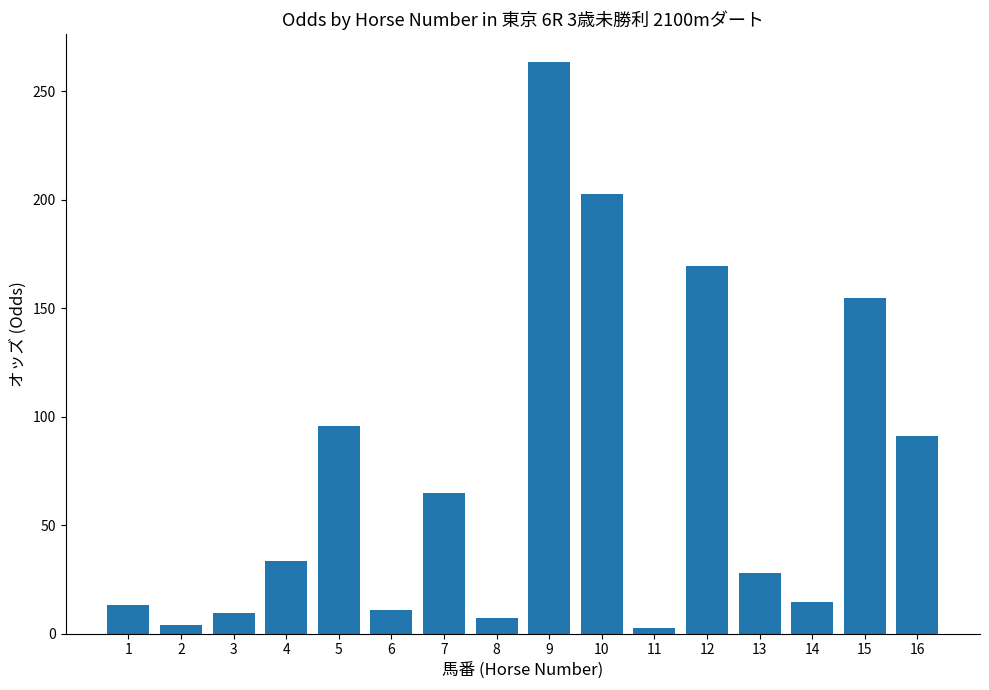

What is the value of the 2nd bar from the left?

3.8